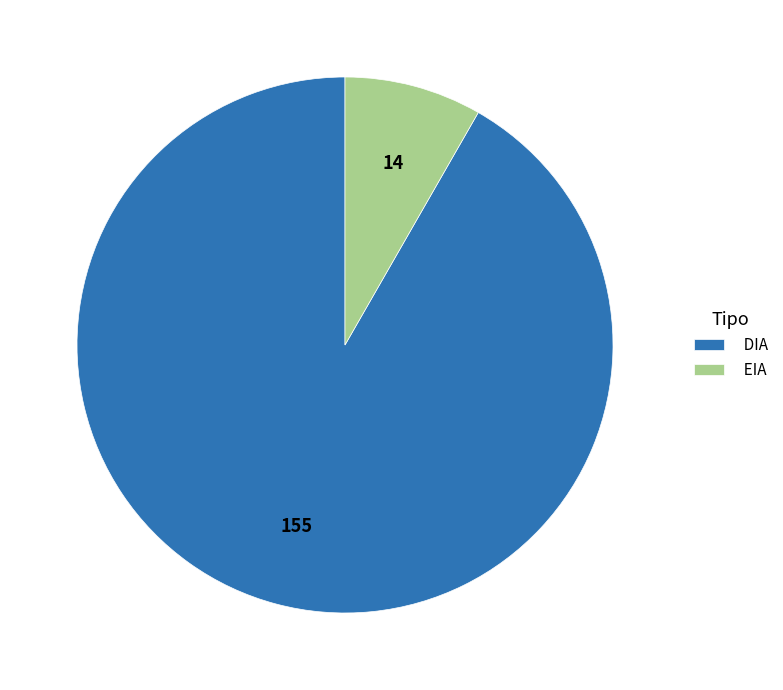

Does DIA account for over 50% of the chart?

Yes